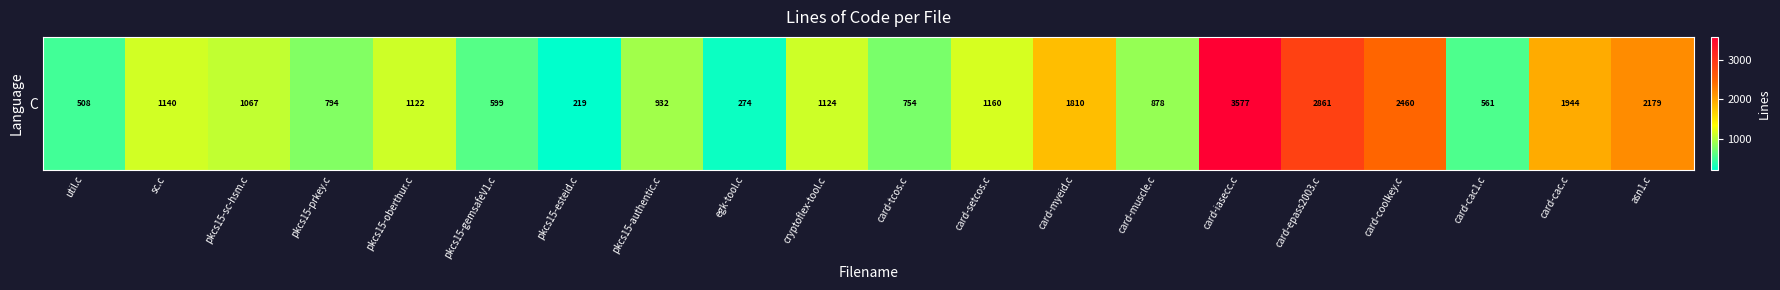

What is the maximum value shown in the chart?

3577